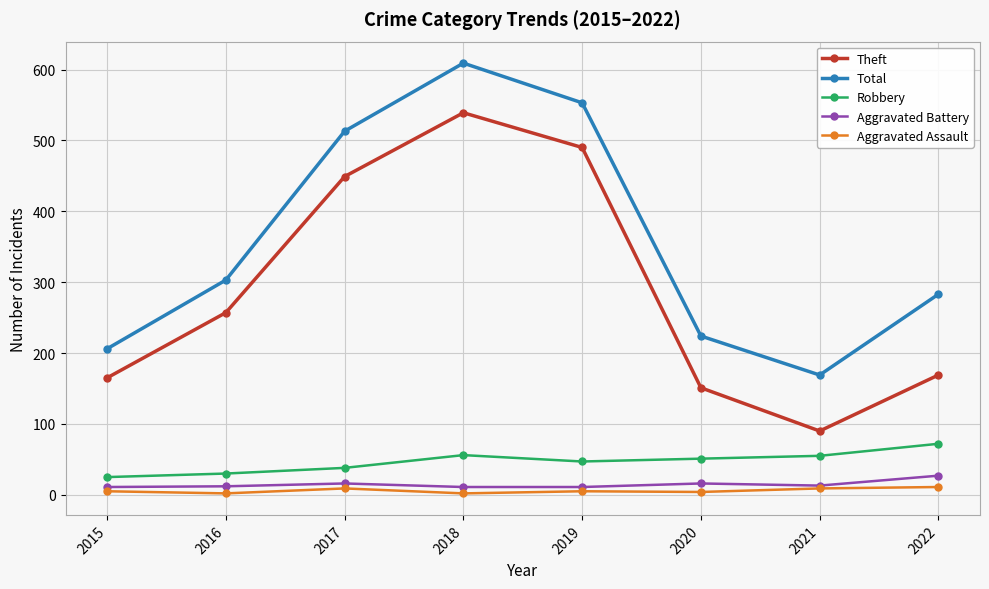

True or false: Theft has a value of 151 at 2020.

True